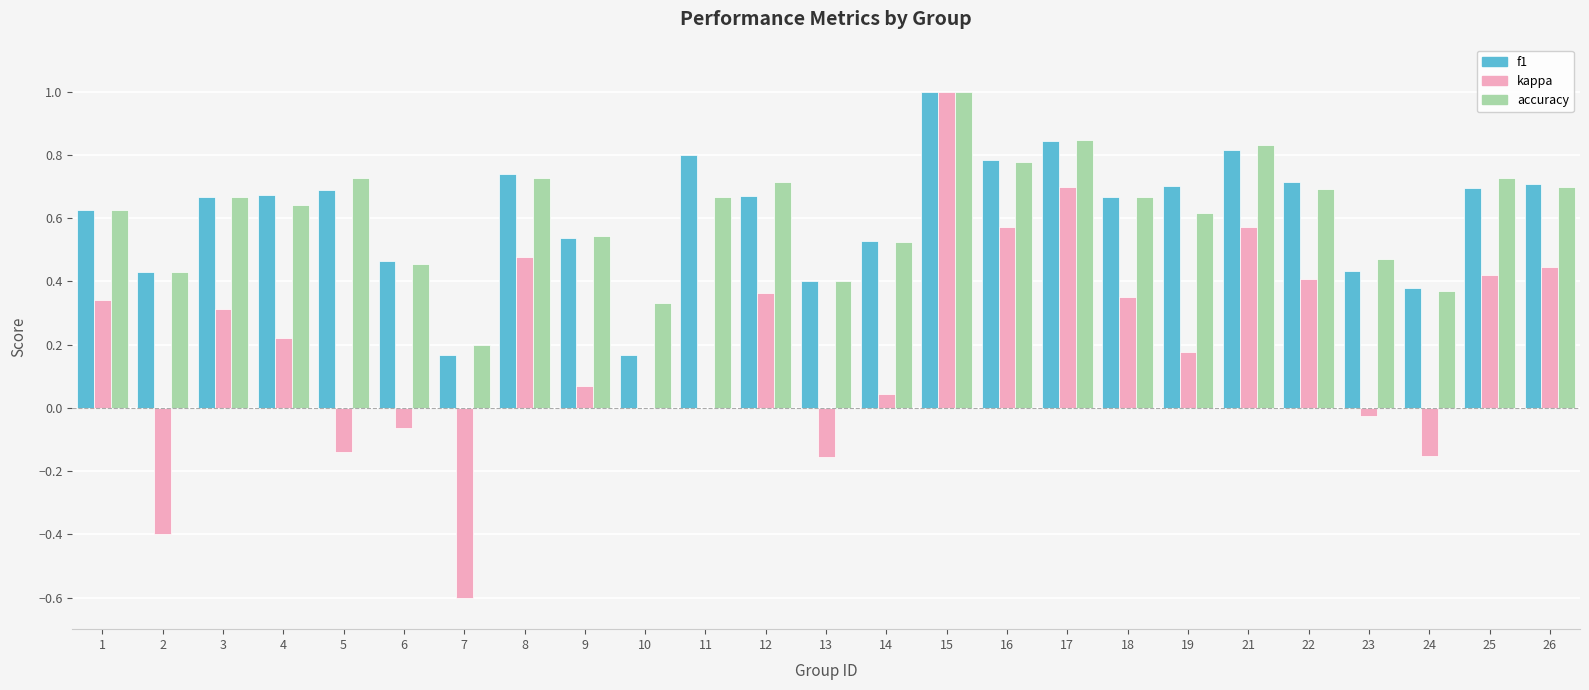

Is it true that f1 equals 1.0 at 15?

True